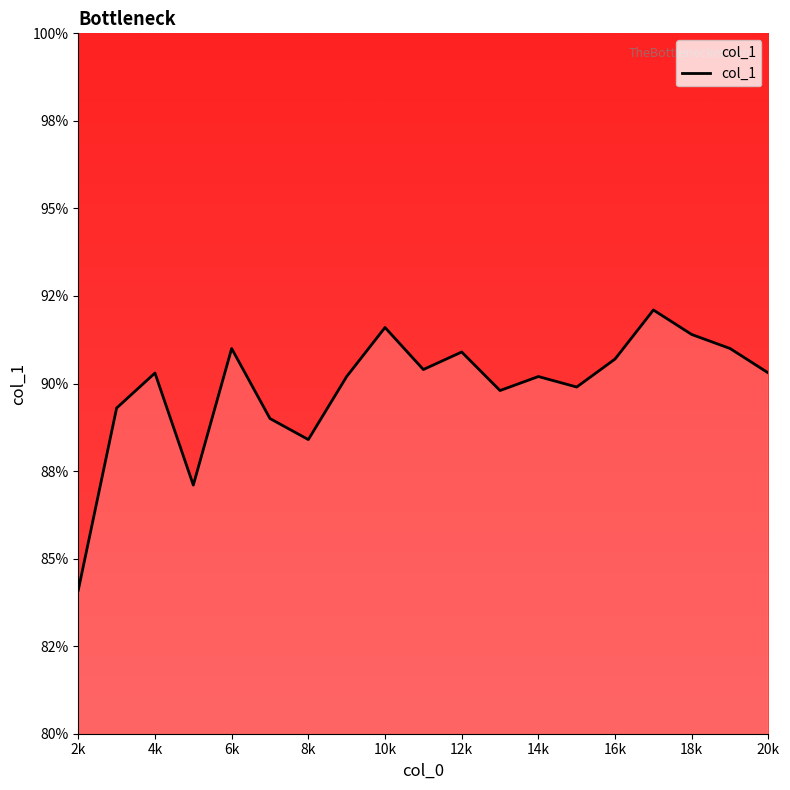

Reading left to right, what are all the values shown in this chart?

0.8	0.9	0.9	0.9	0.9	0.9	0.9	0.9	0.9	0.9	0.9	0.9	0.9	0.9	0.9	0.9	0.9	0.9	0.9